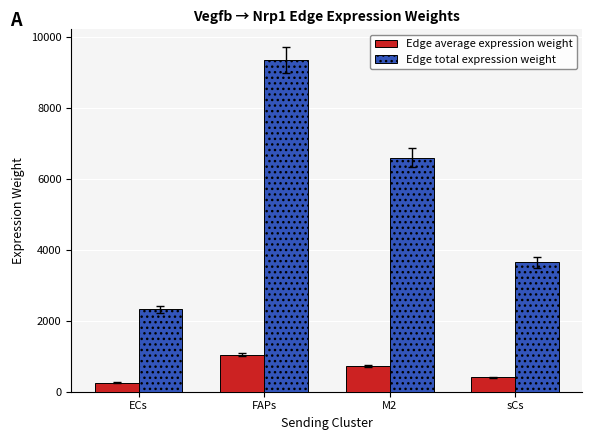

At which category is the sum across all series the highest?

FAPs